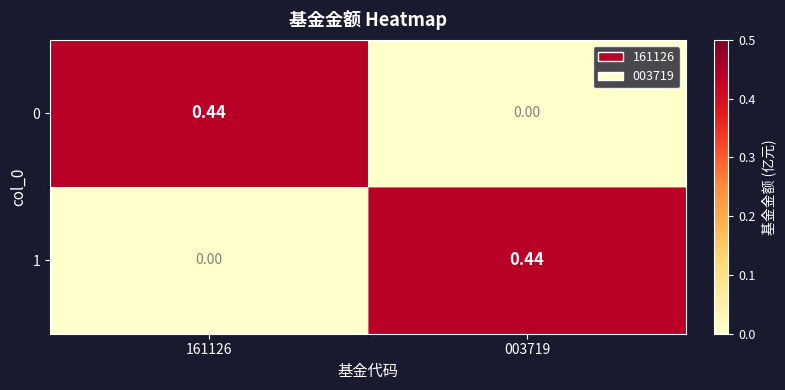

Is the value of 0 at 003719 greater than the value of 1 at 003719?

No